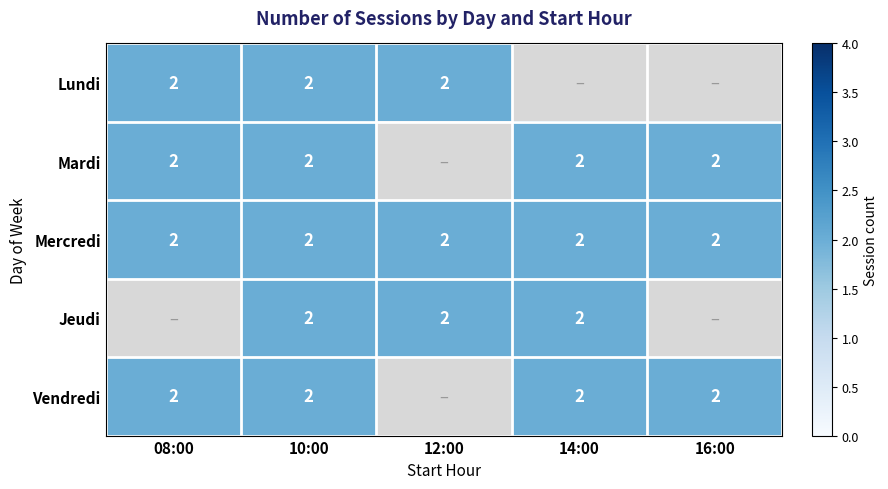

Which label corresponds to the smallest value in the chart?

14:00